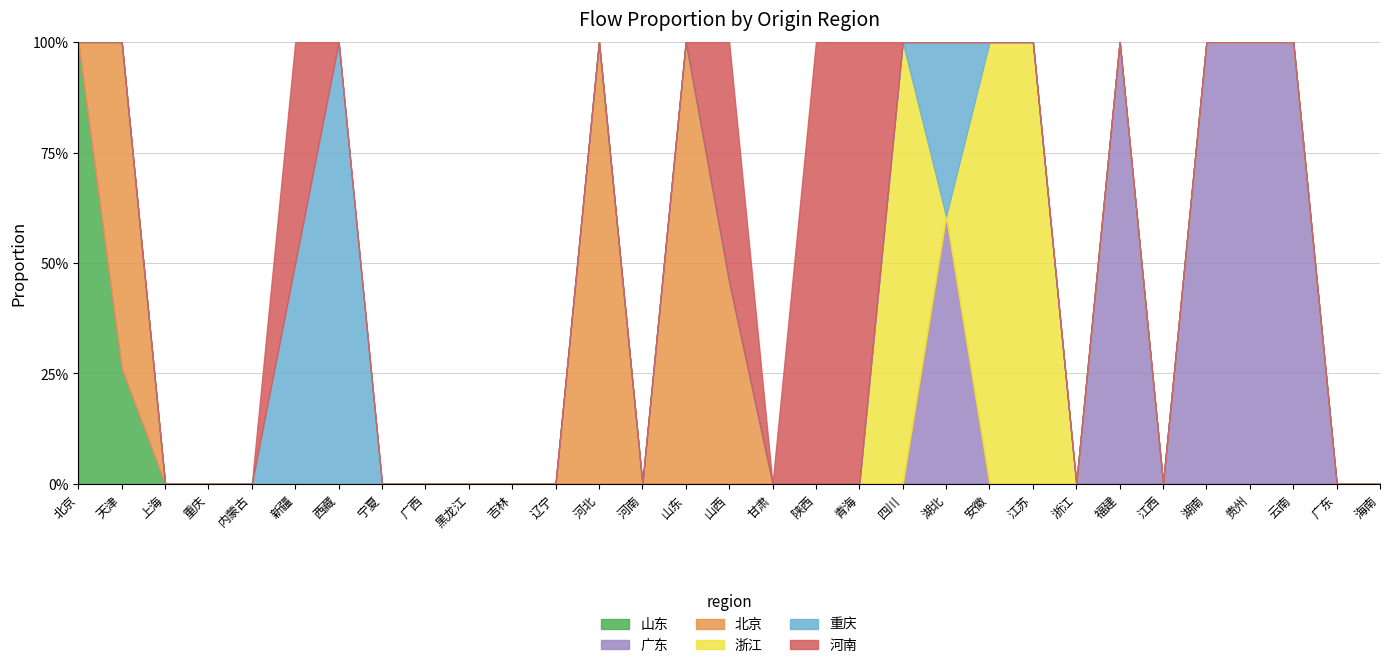

What are all the series names shown in the legend?

山东, 广东, 北京, 浙江, 重庆, 河南